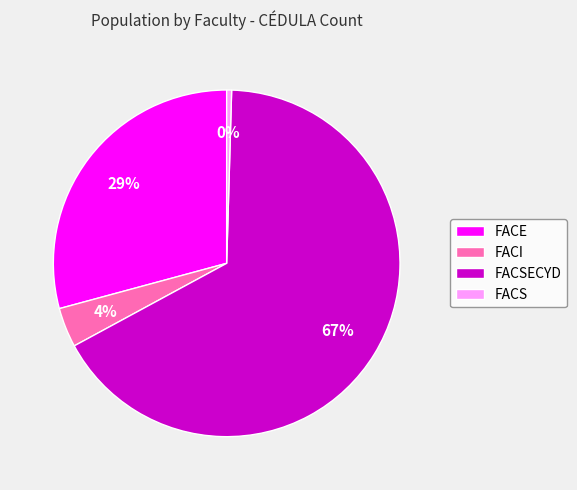

Which category has the smallest portion of the pie?

FACS